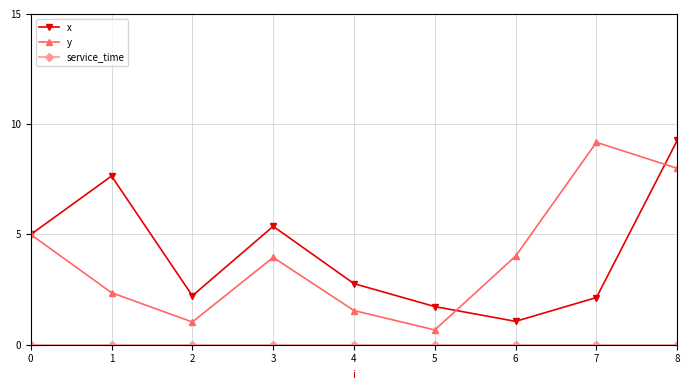

At how many categories does at least one series exceed 6?

3